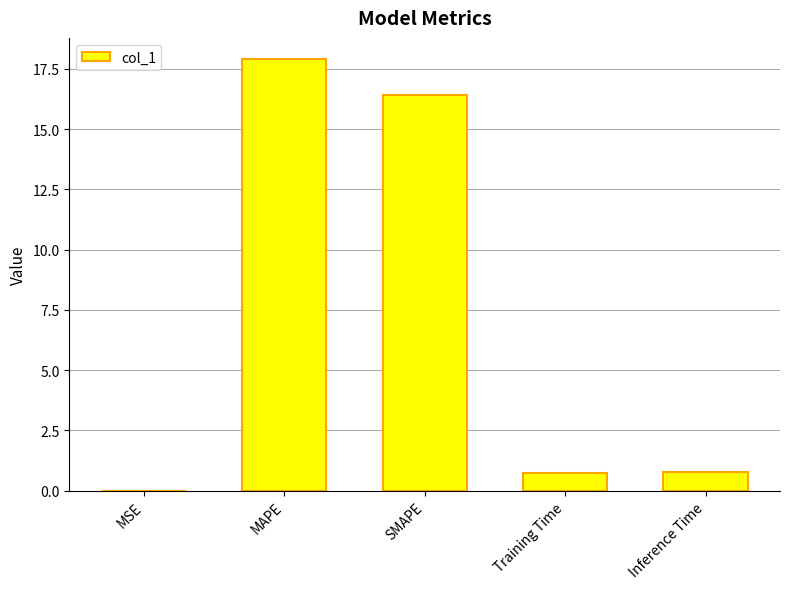

Is it true that the value at Training Time is 0.7?

True